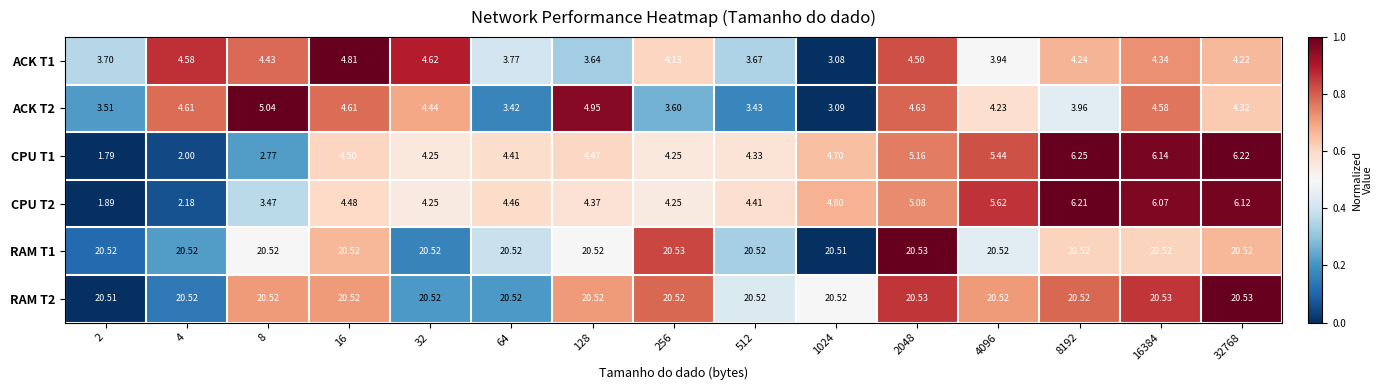

How many categories are shown in the chart?

15